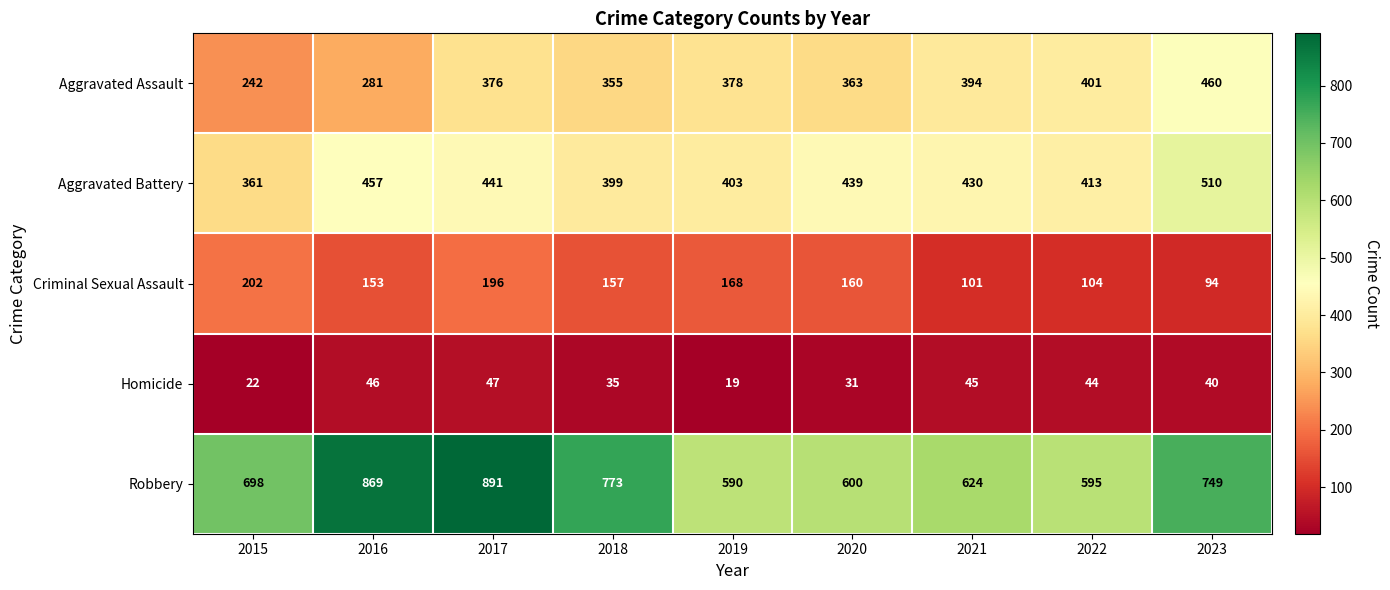

What is the difference between the maximum and minimum values in the Robbery series?

301